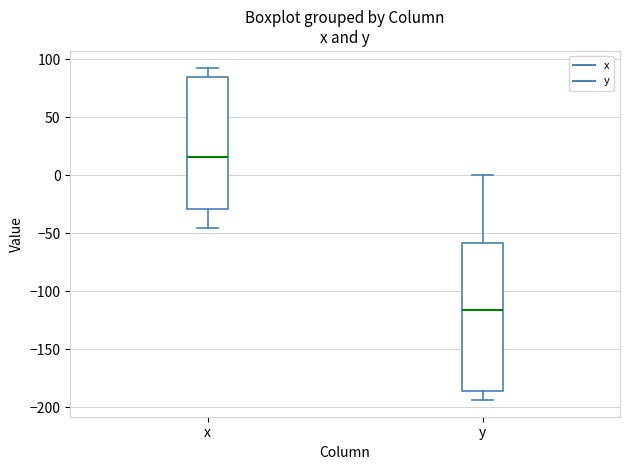

Which box is the tallest, from its lower edge to its upper edge?

y